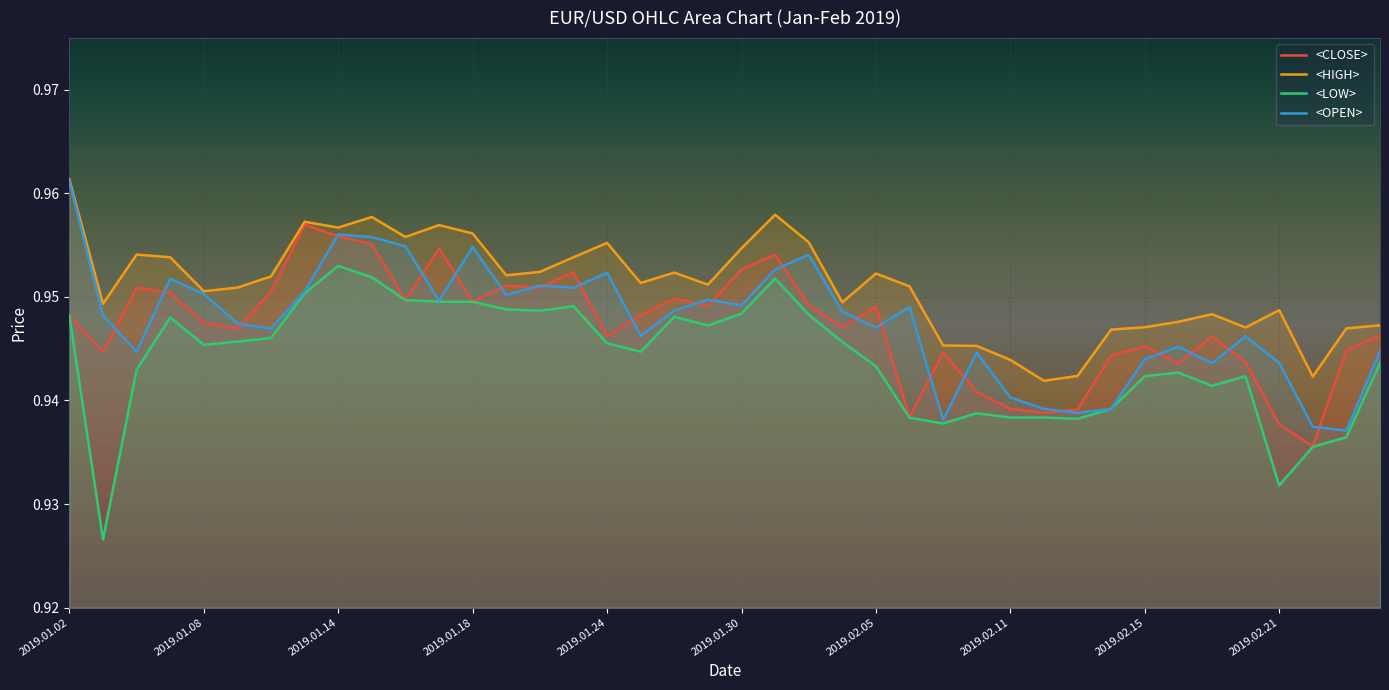

At which label does <LOW> reach its peak?

2019.01.14